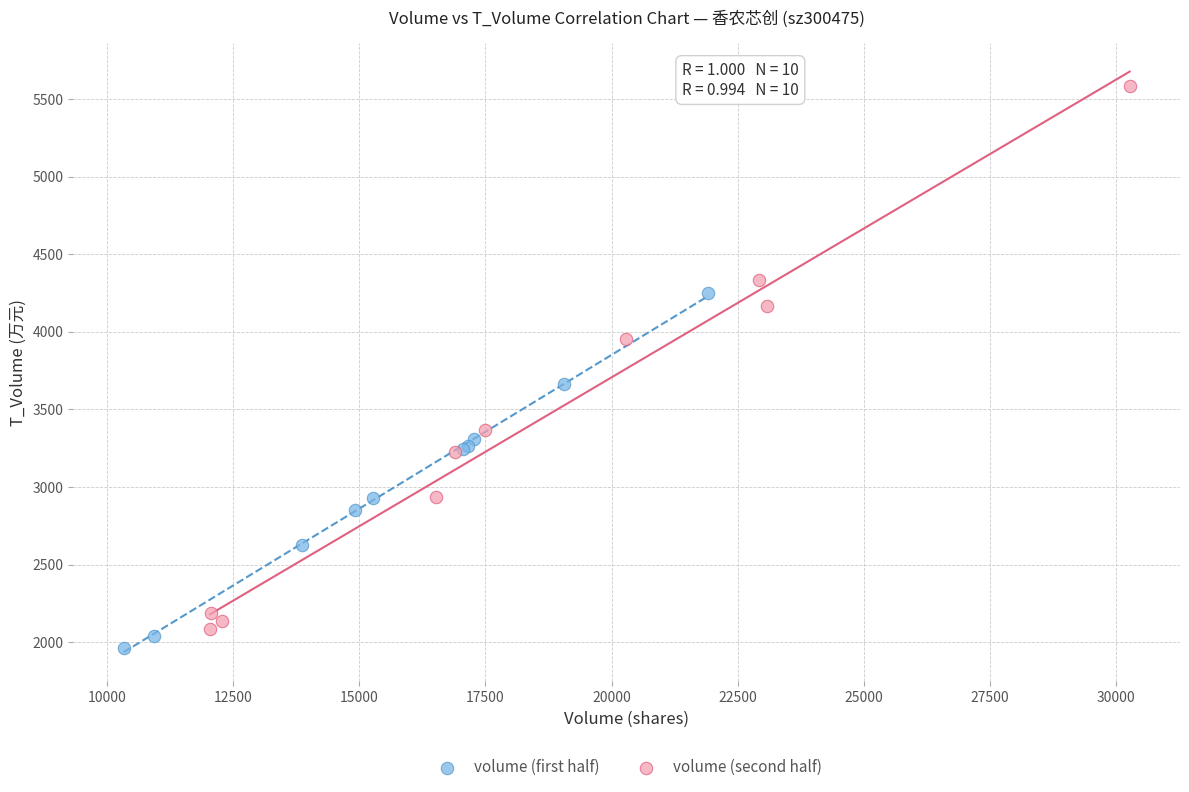

Which series has the widest spread of Y values?

volume (second half)